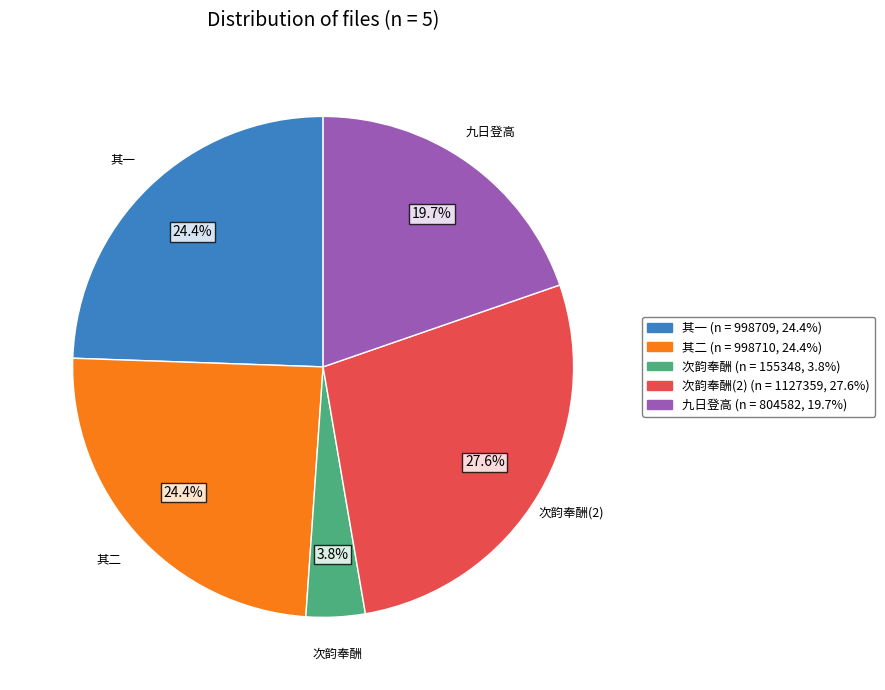

Is there a majority slice in this chart?

No